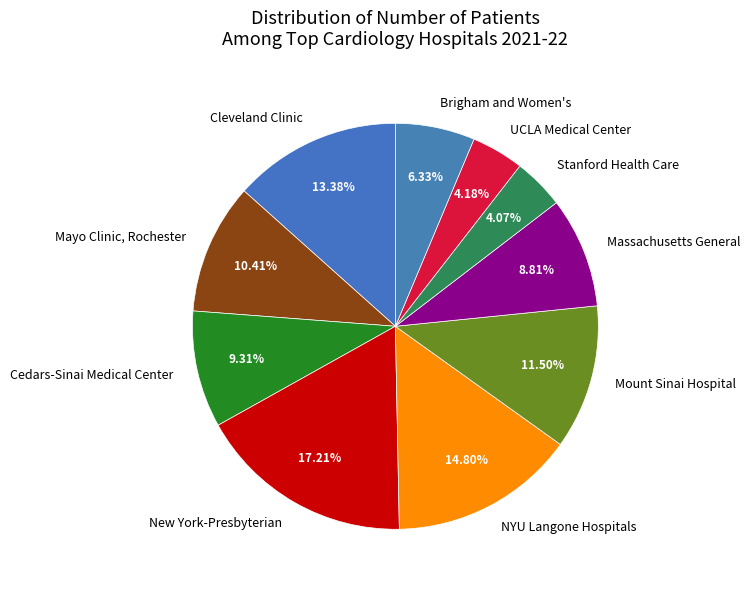

What is the largest slice in the pie chart?

New York-Presbyterian